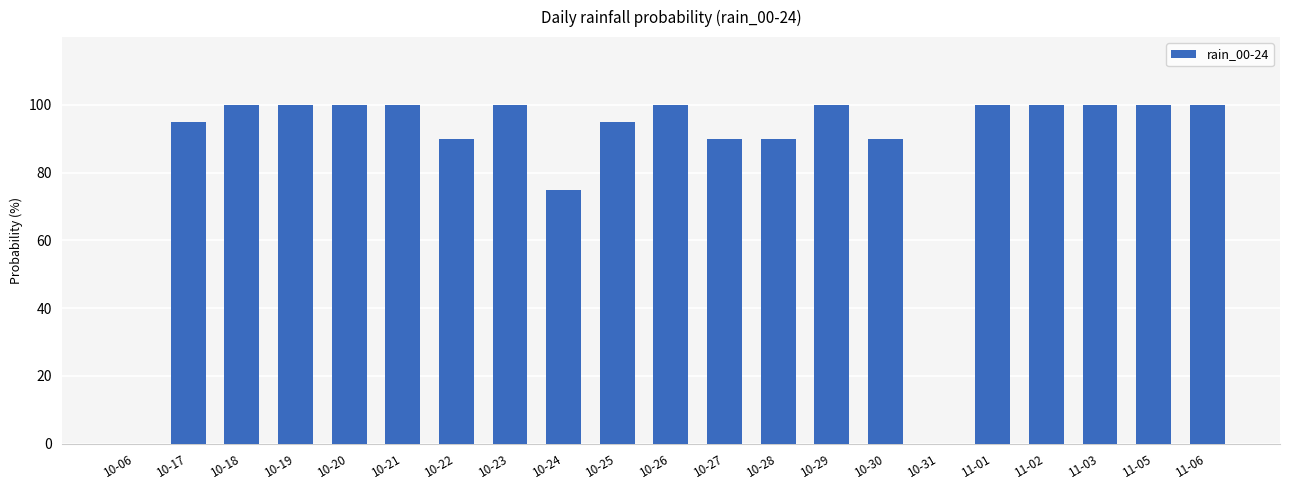

True or false: the data shows 49 at 10-20.

False